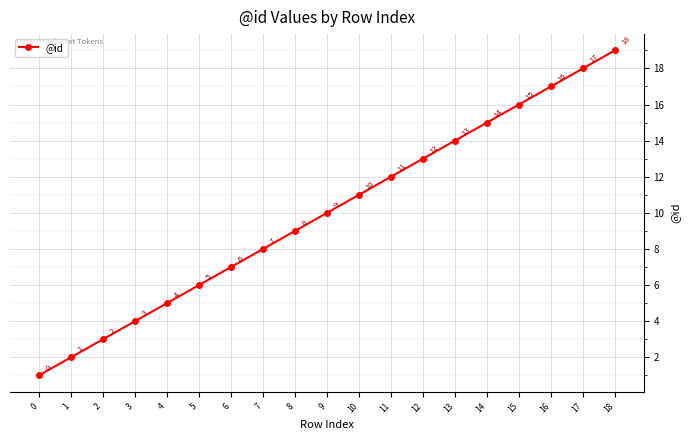

At which label is the value closest to 10?

9